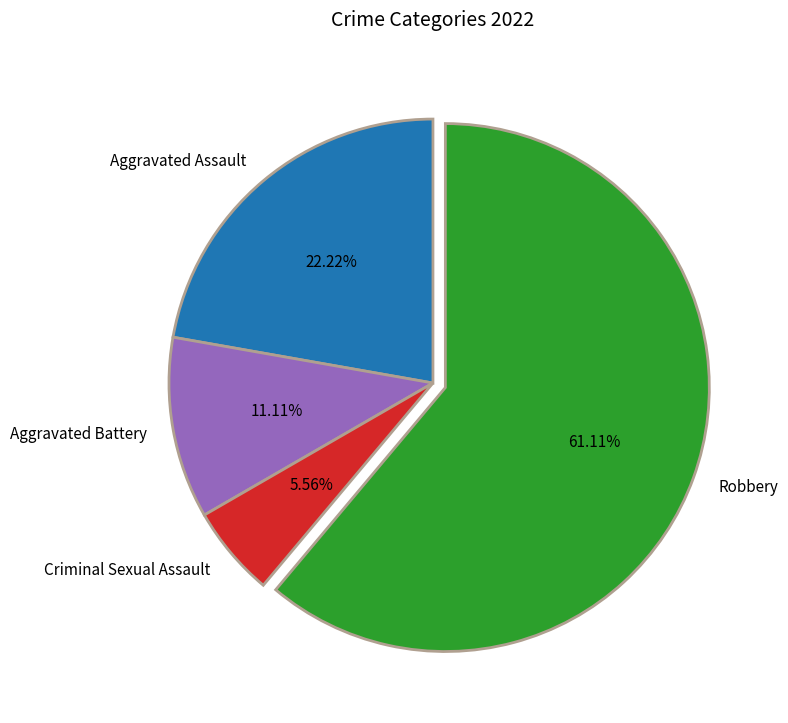

True or false: Aggravated Battery accounts for 11% of the total.

True